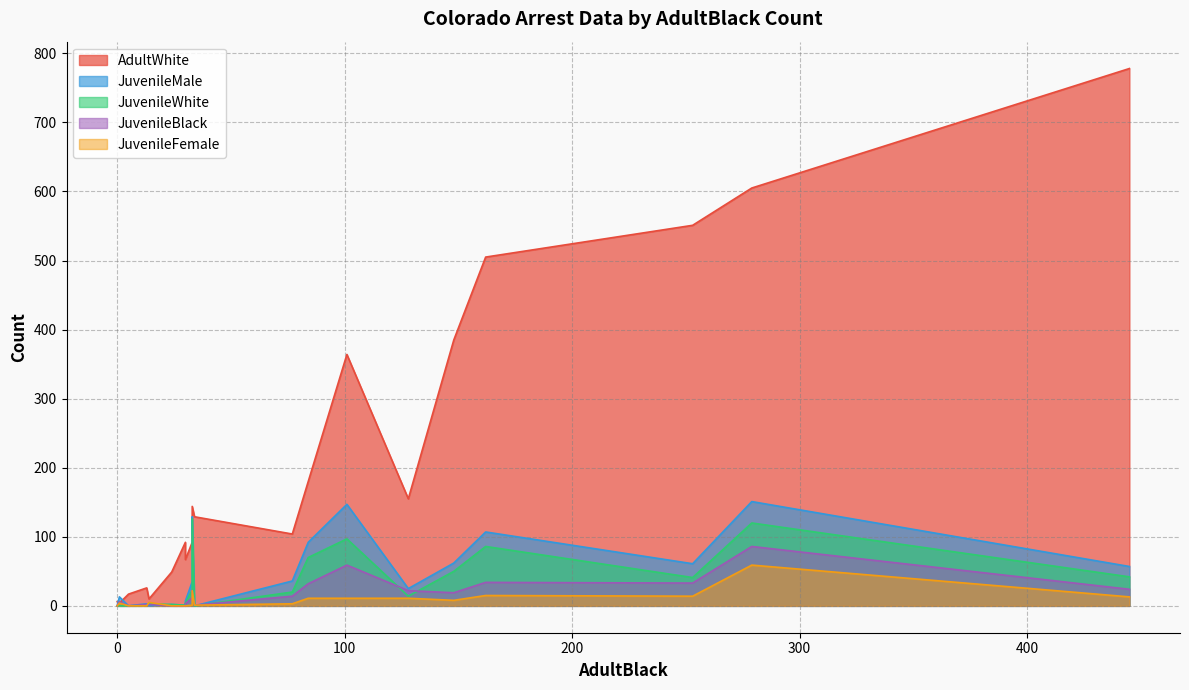

Rank the categories by JuvenileWhite value from lowest to highest.

5, 34, 0, 1, 30, 13, 24, 14, 30, 128, 77, 33, 253, 445, 148, 84, 162, 101, 279, 33